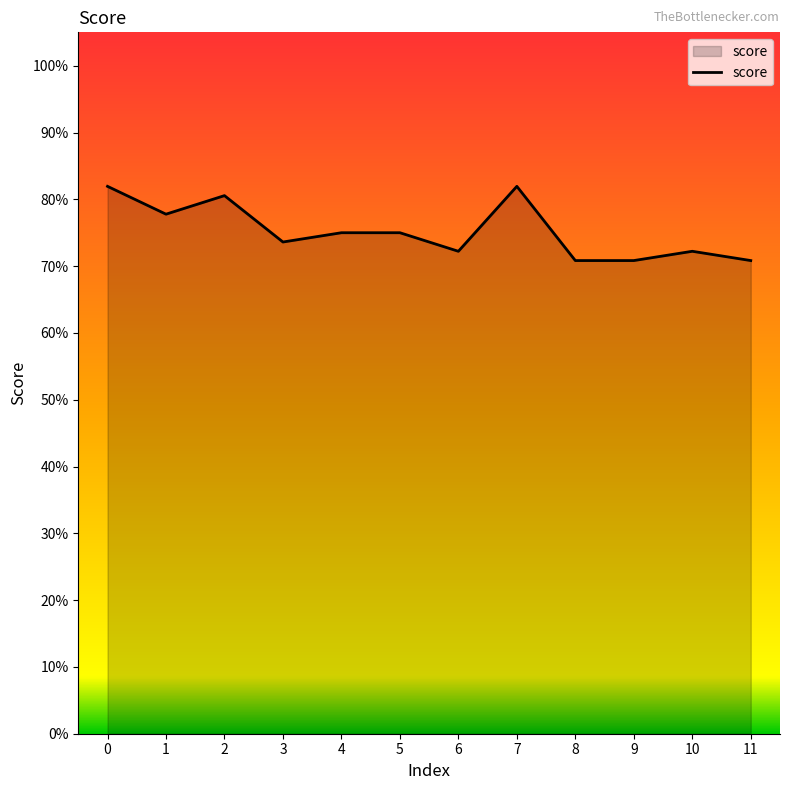

Does the chart have visible grid lines?

No